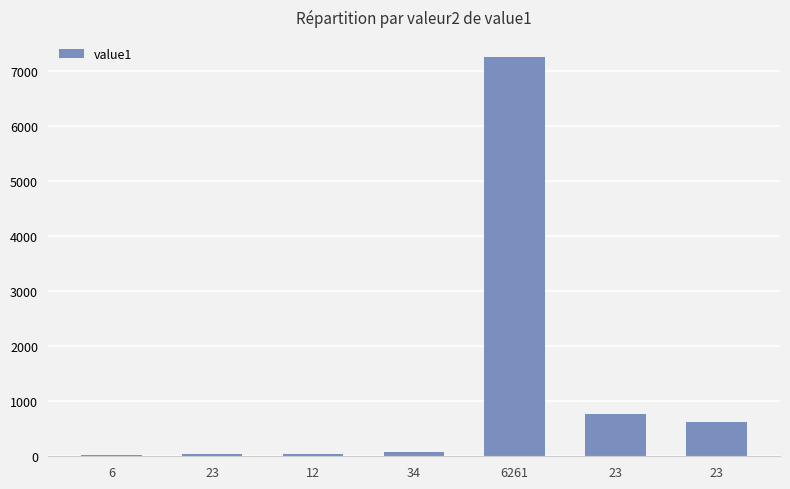

Which has a higher value, 23 or 23?

23